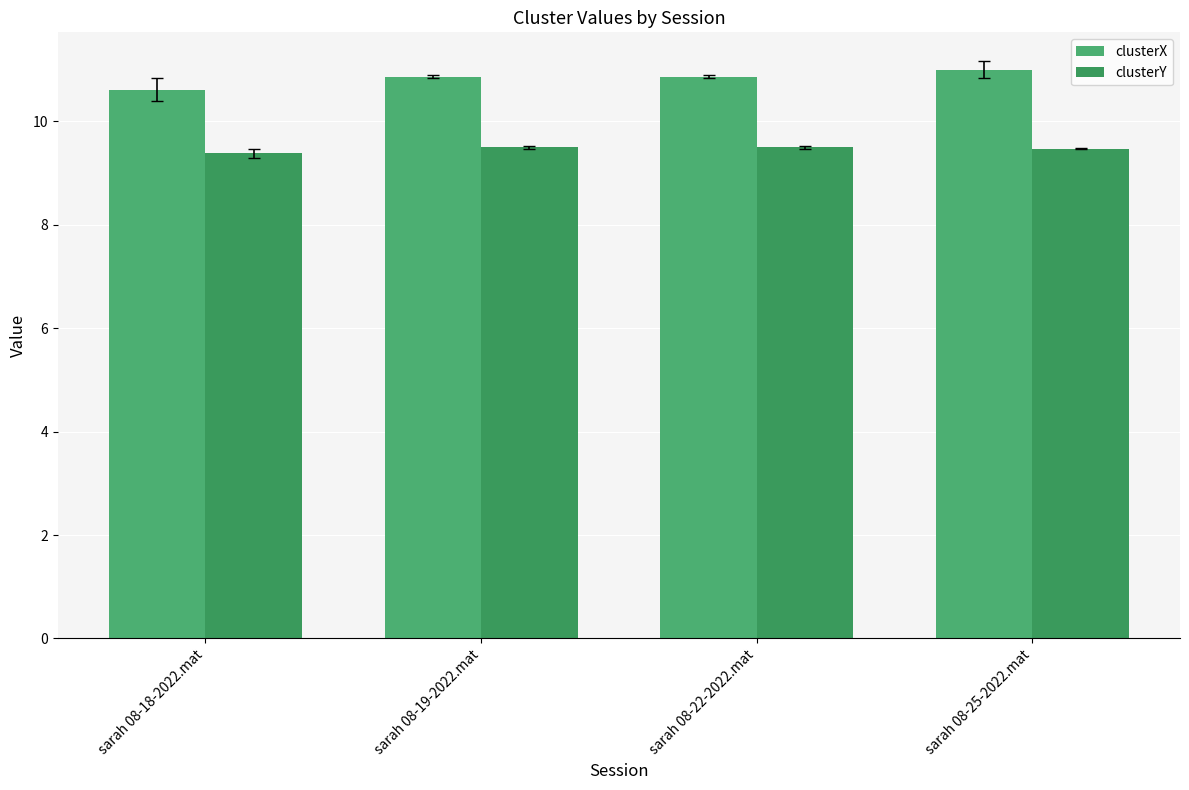

Reading left to right, transcribe all the data shown in this chart.

clusterX: sarah 08-18-2022.mat=10.6	sarah 08-19-2022.mat=10.9	sarah 08-22-2022.mat=10.9	sarah 08-25-2022.mat=11.0
clusterY: sarah 08-18-2022.mat=9.4	sarah 08-19-2022.mat=9.5	sarah 08-22-2022.mat=9.5	sarah 08-25-2022.mat=9.5